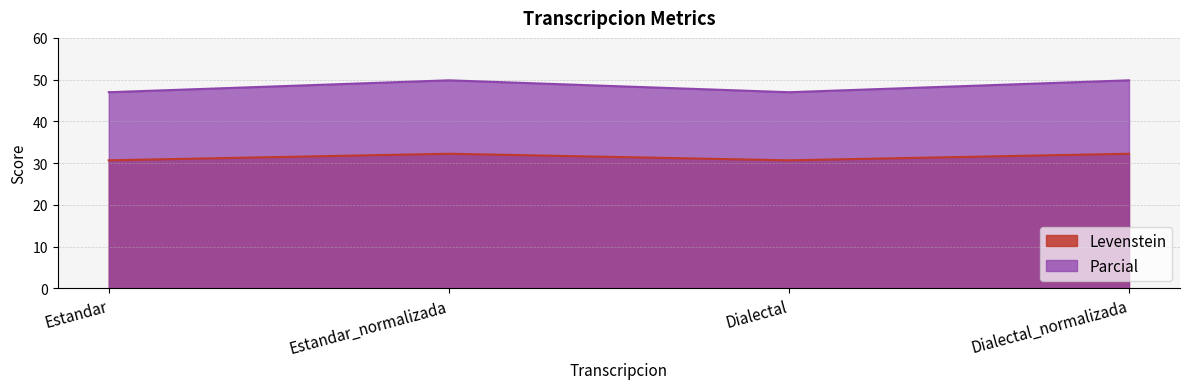

Does the chart have visible grid lines?

Yes